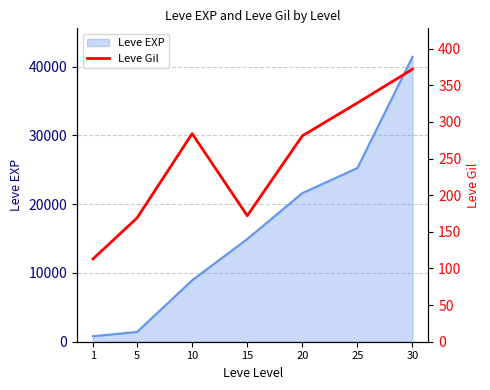

How many data points are above 281?

3